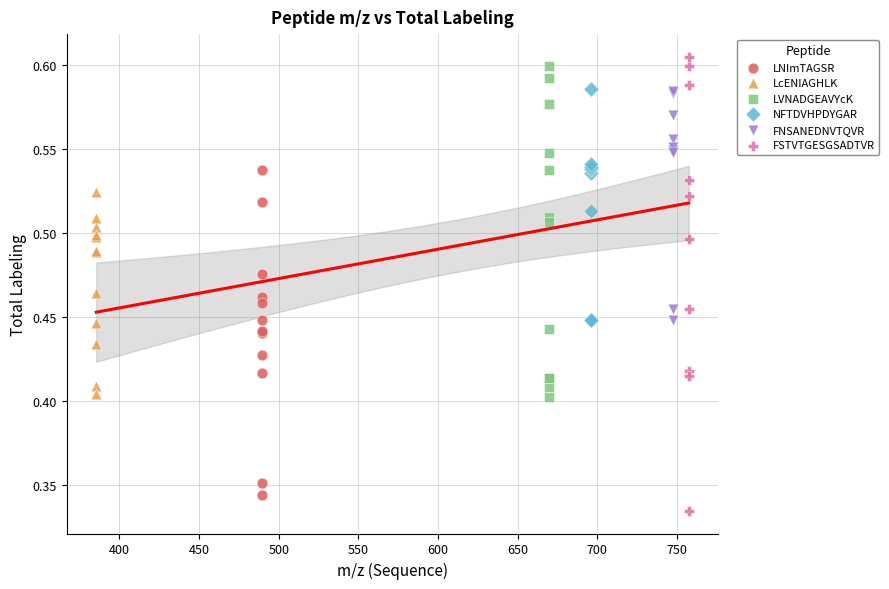

Which series has the widest spread of Y values?

FSTVTGESGSADTVR